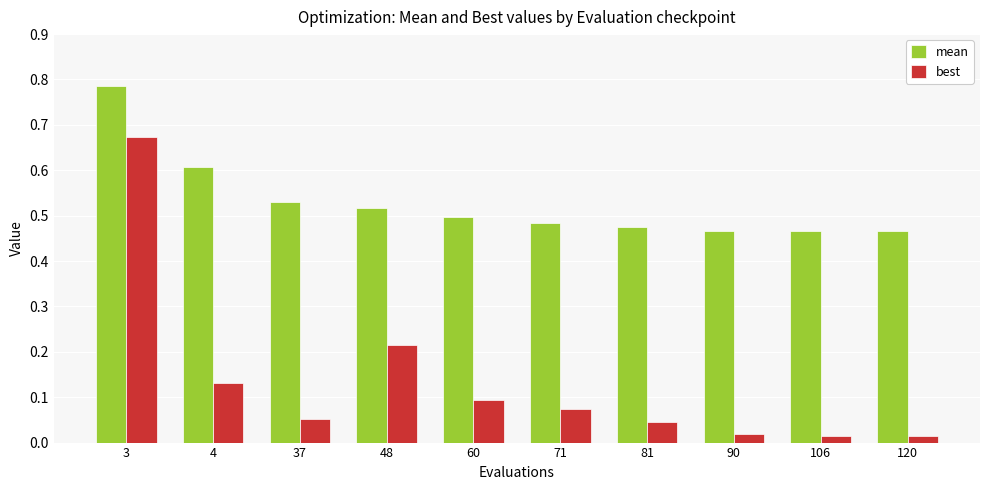

Is the value of best at 81 greater than the value of mean at 4?

No